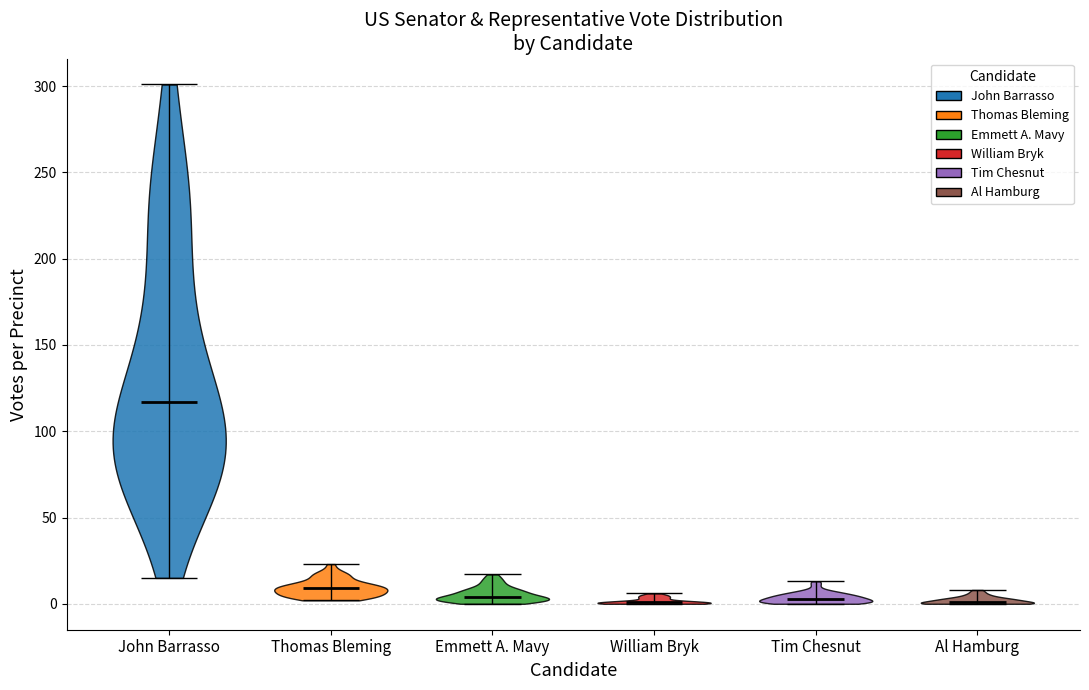

Where does the median line of the violin for Emmett A. Mavy sit on the y-axis? The values are not printed on the chart, so give them approximately, as read against the axis.

5